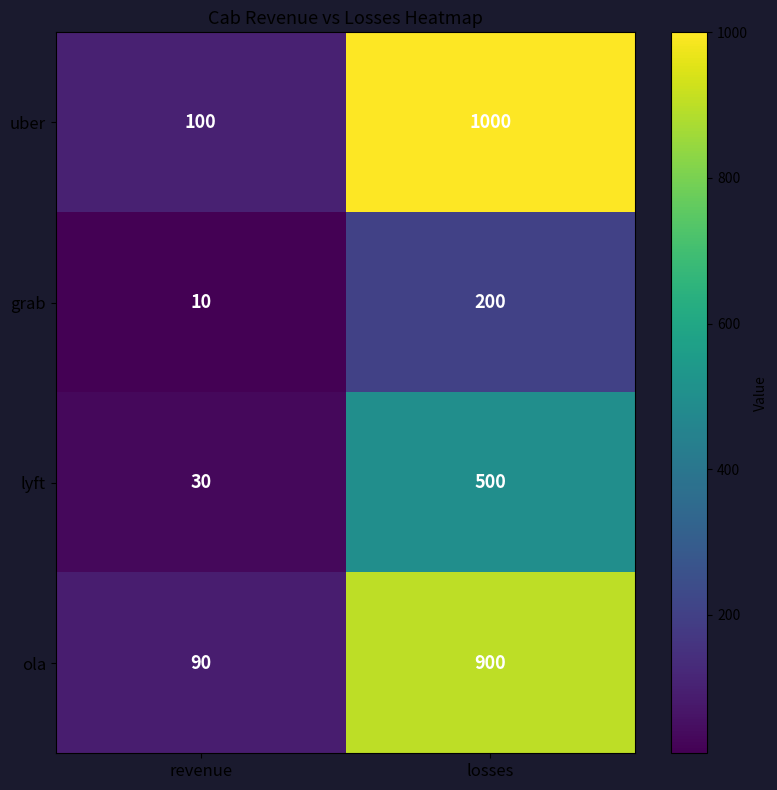

The value of lyft at losses is 313. True or false?

False